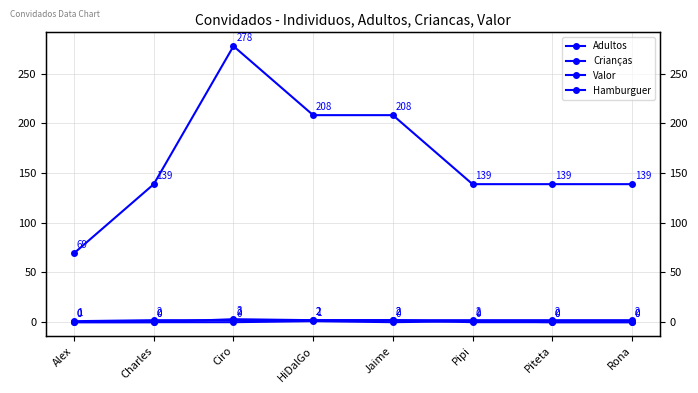

Which category has the lowest value across all series?

Alex